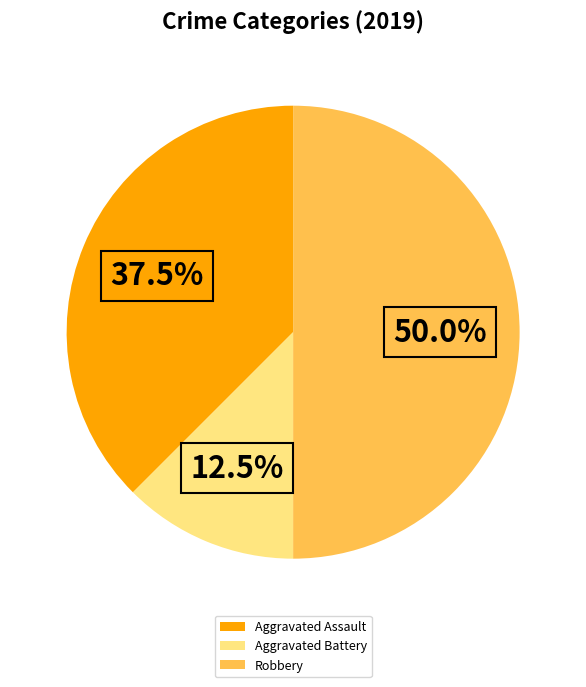

Count the number of slices in the pie.

3